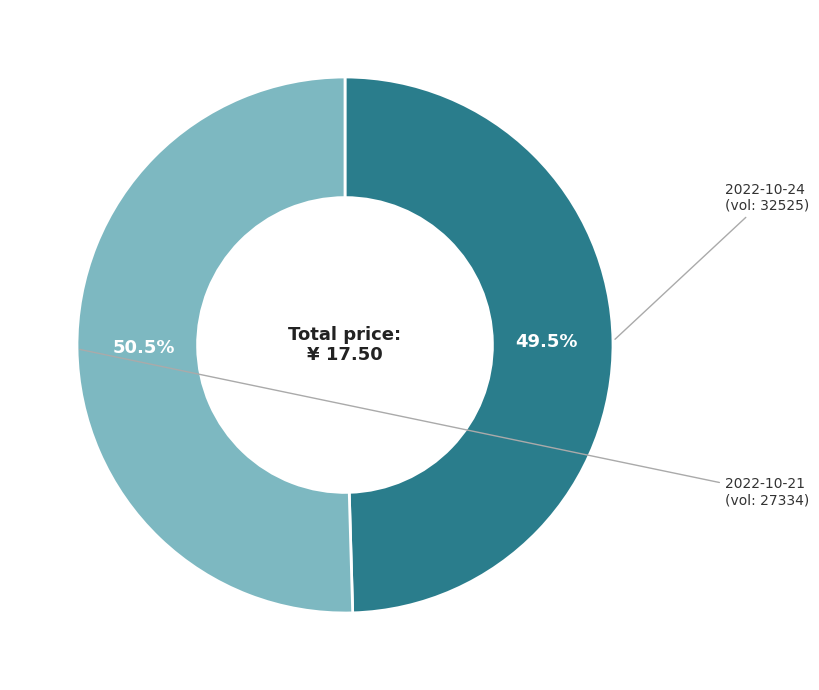

Does any single category account for the majority?

Yes